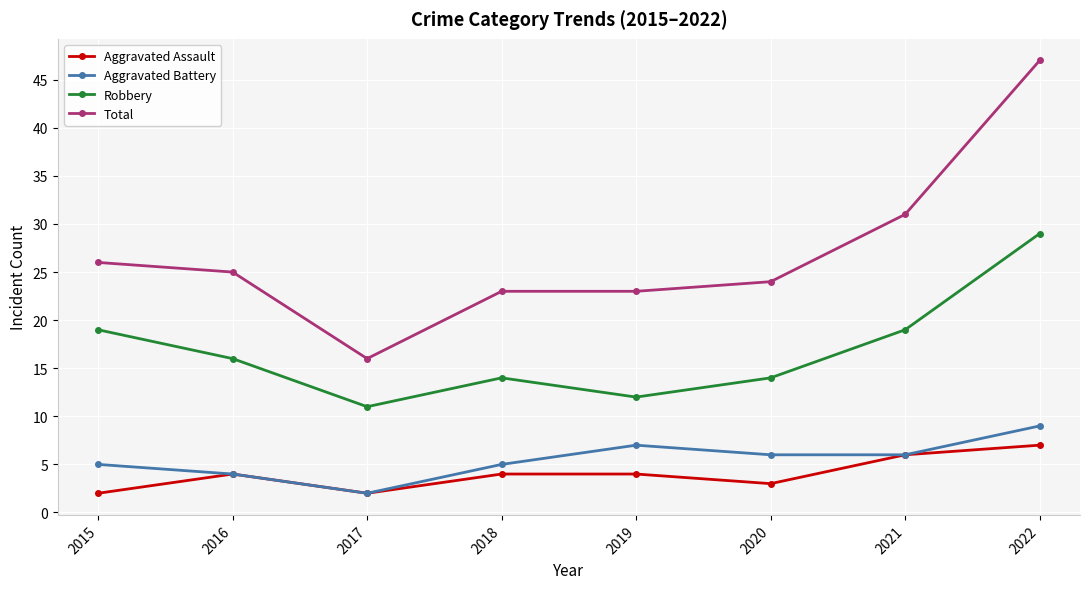

Is it true that Aggravated Assault equals 1 at 2016?

False